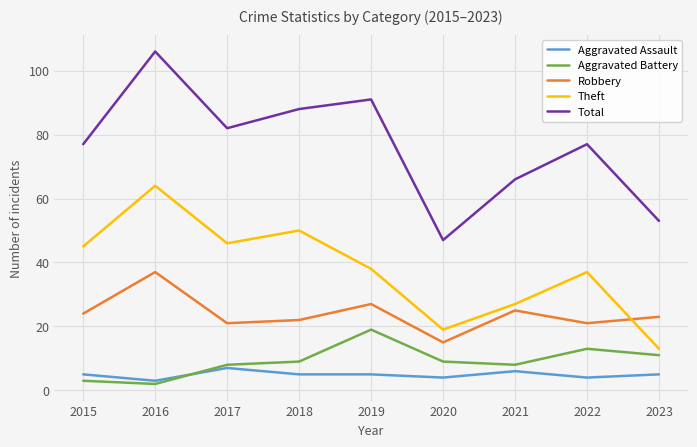

Is it true that Aggravated Battery equals 9 at 2018?

True